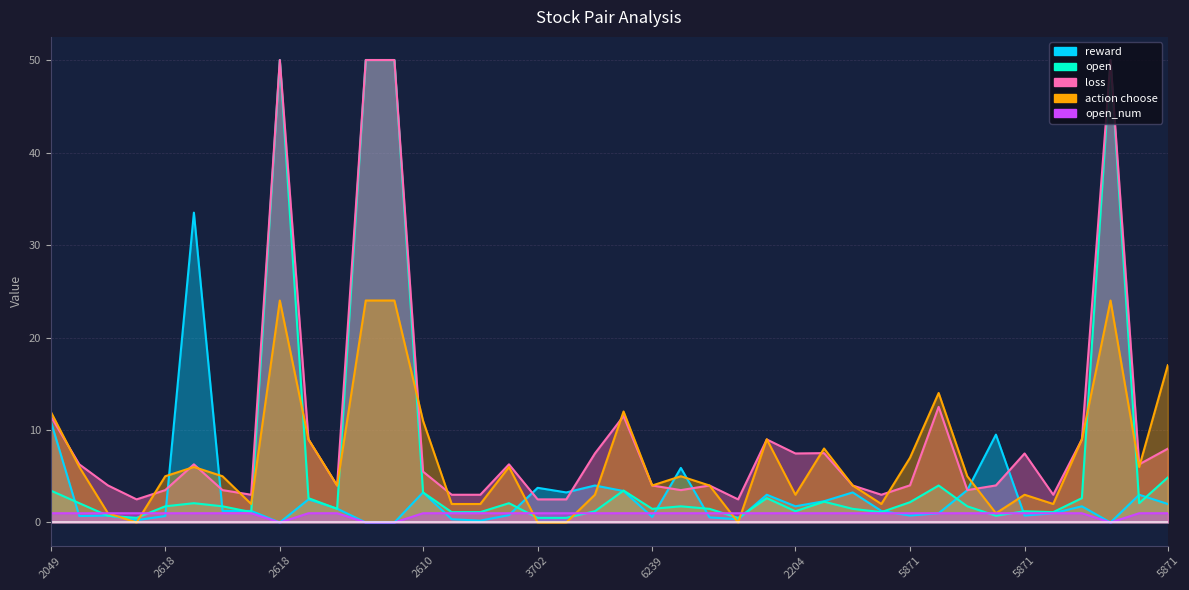

How many lines are shown in the chart?

5